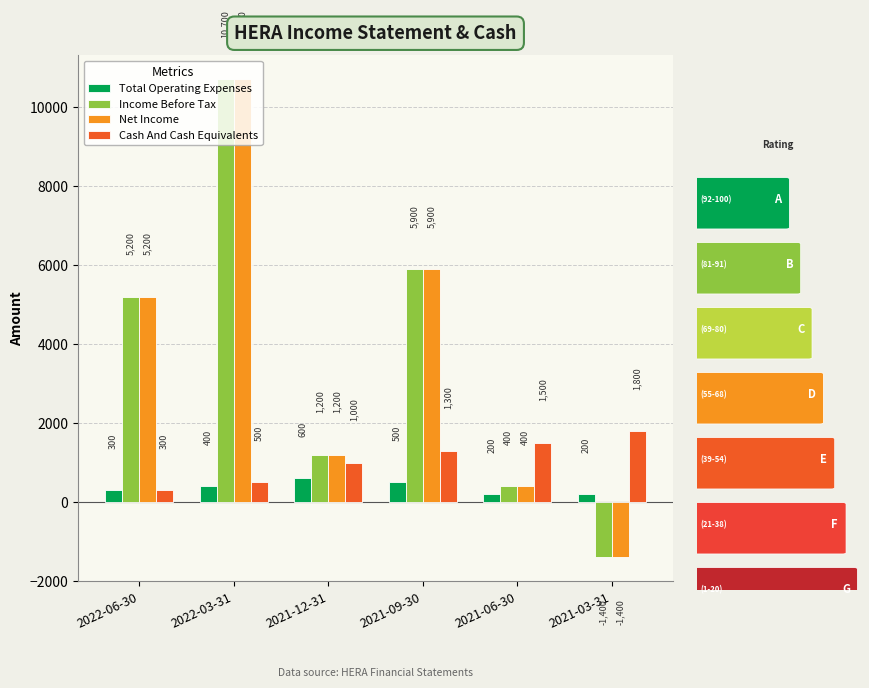

The Income Before Tax series shows 400 at 2021-06-30. True or false?

True